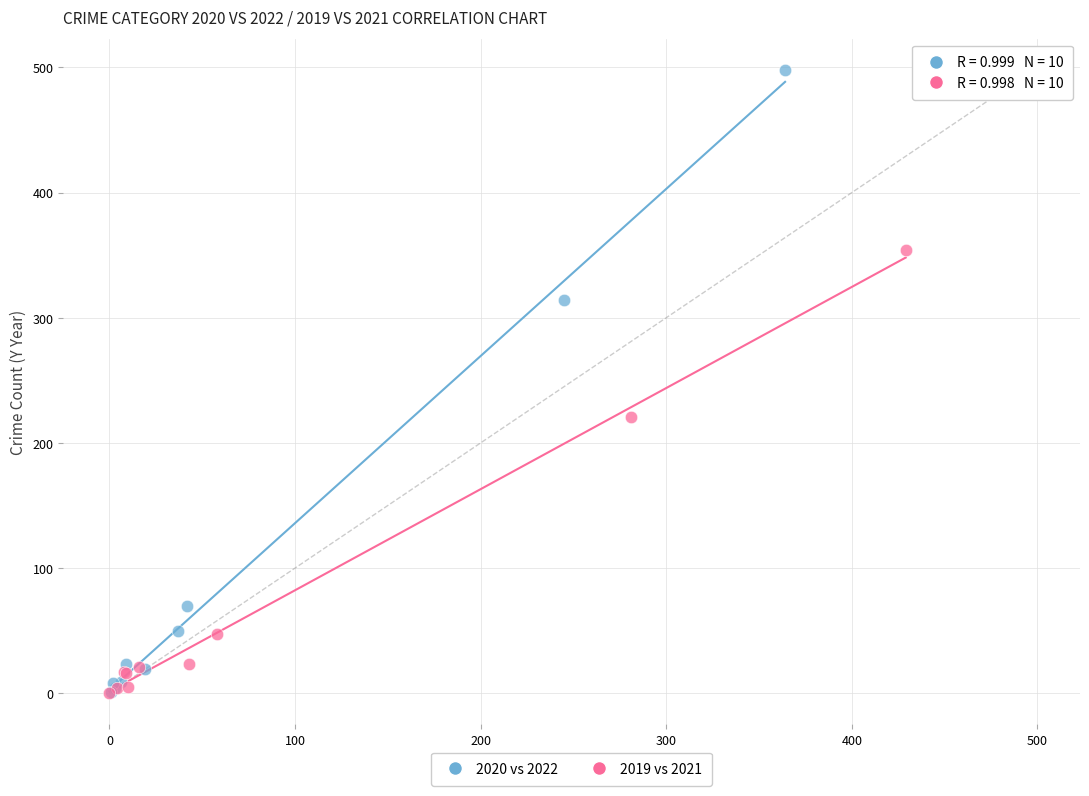

Which series contains the highest Y value?

2020 vs 2022